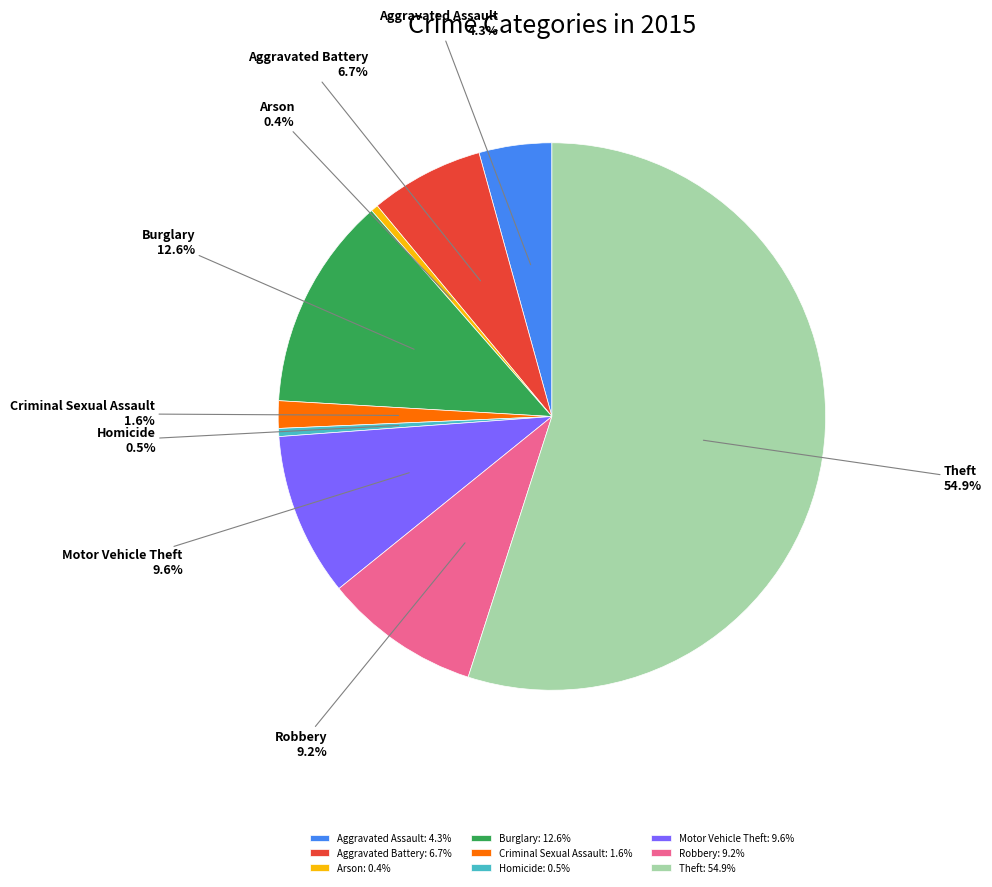

What is the largest slice in the pie chart?

Theft